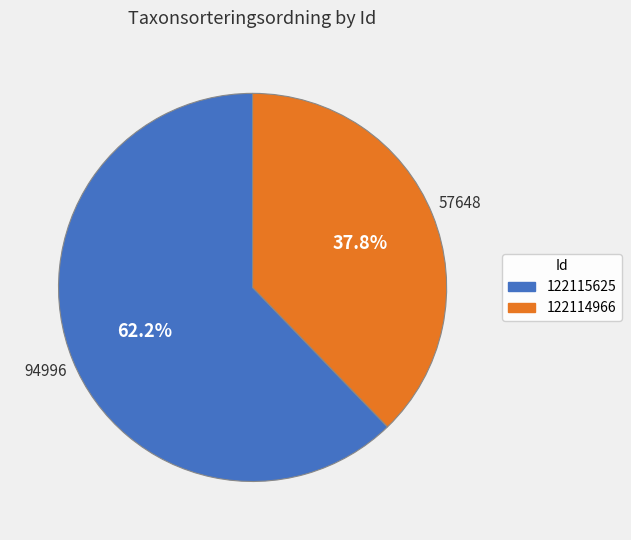

How many slices are in this pie chart?

2